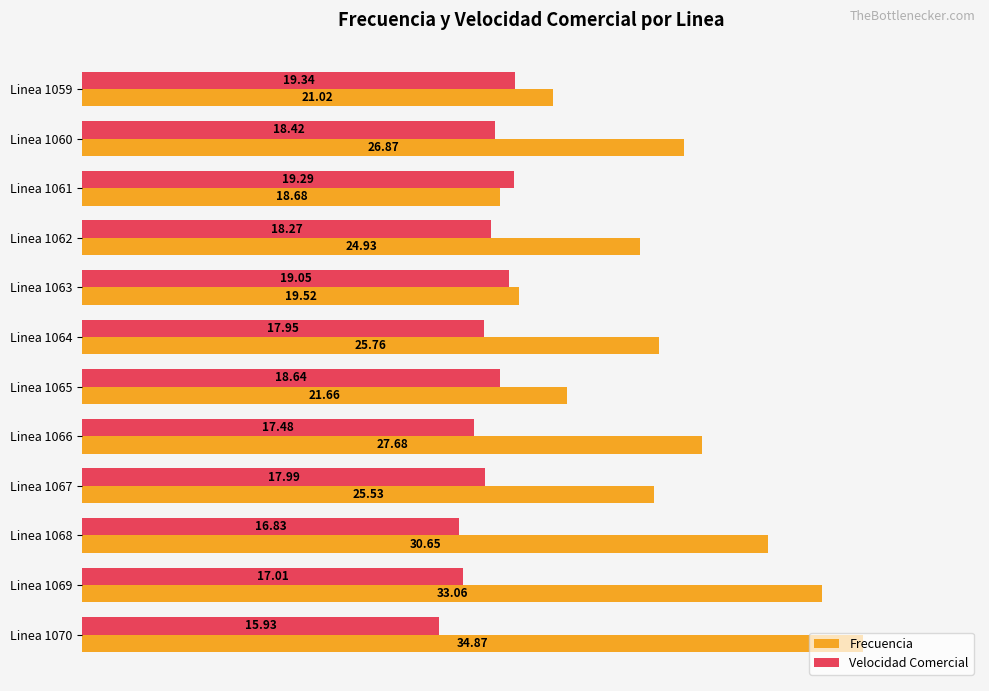

Which series has the largest total across all categories?

Frecuencia